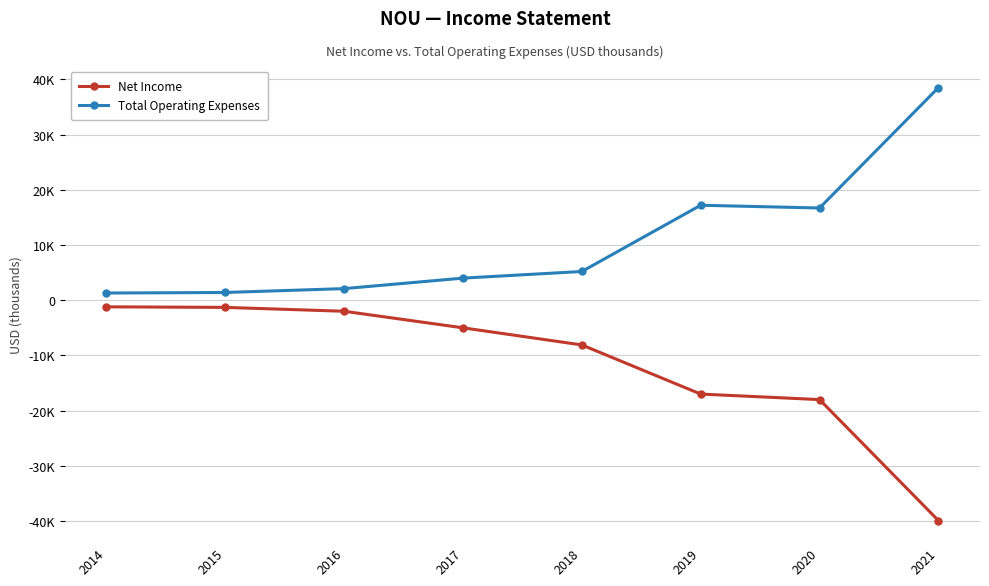

At which label does Net Income reach its minimum?

2021